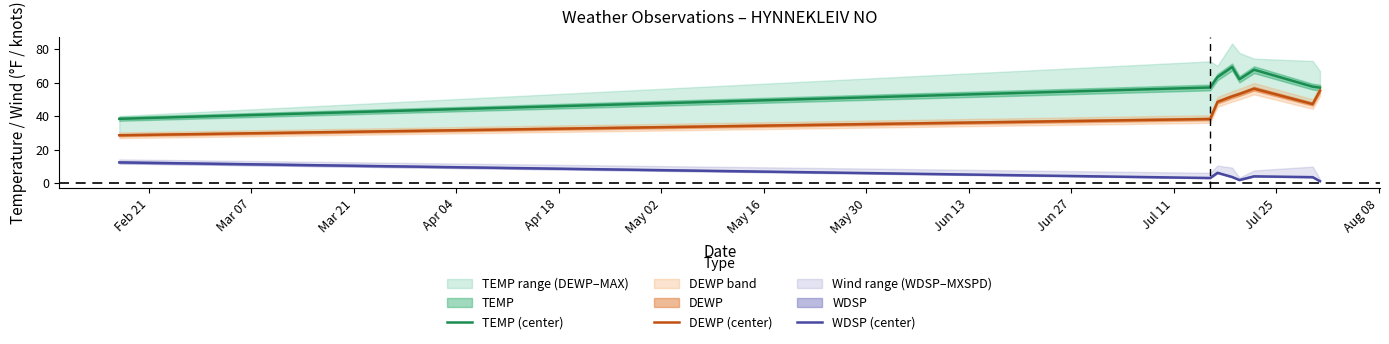

What is the minimum value for TEMP (center)?

38.4